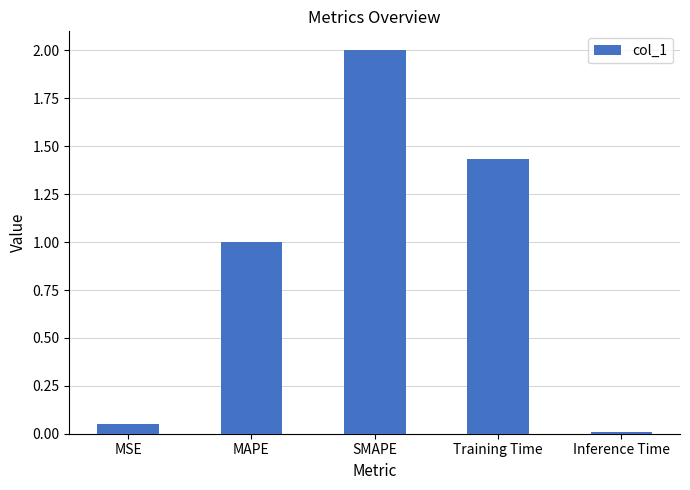

What is the change in value from Training Time to Inference Time?

-1.4